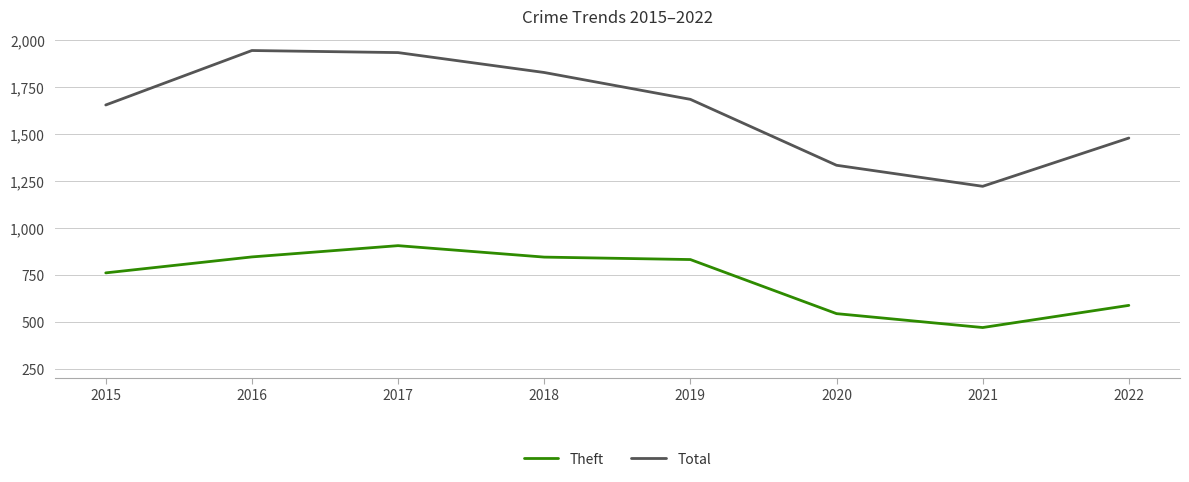

How many distinct data groups are displayed?

2